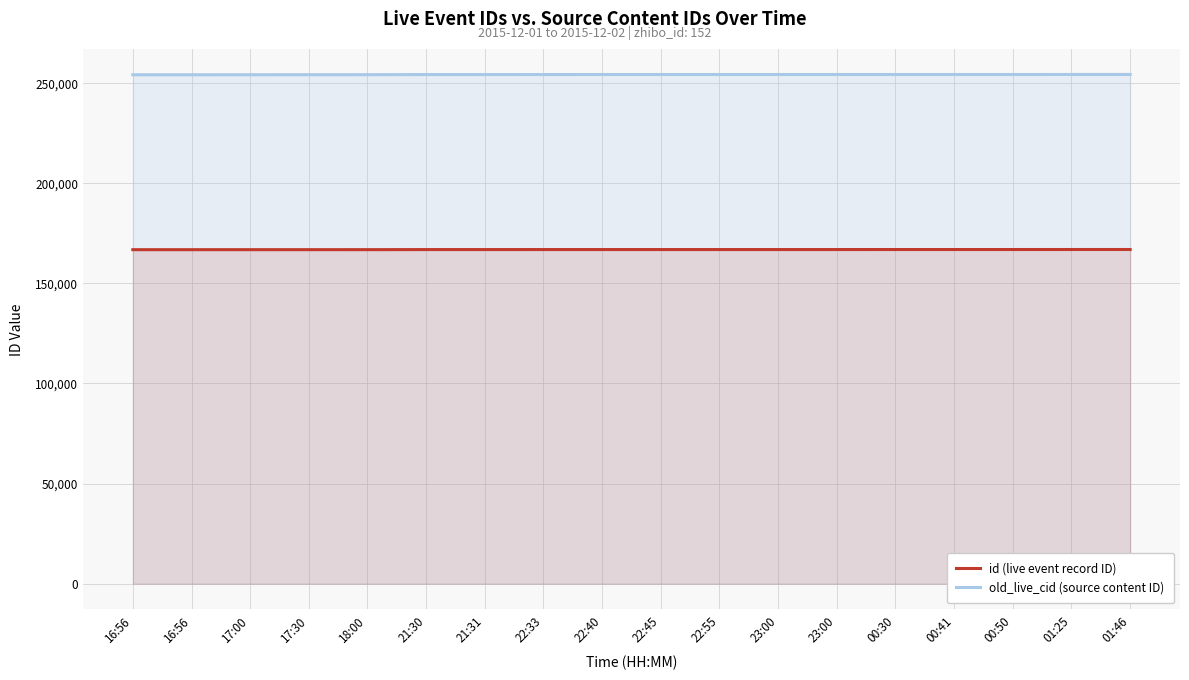

Which series has the largest total across all categories?

old_live_cid (source content ID)